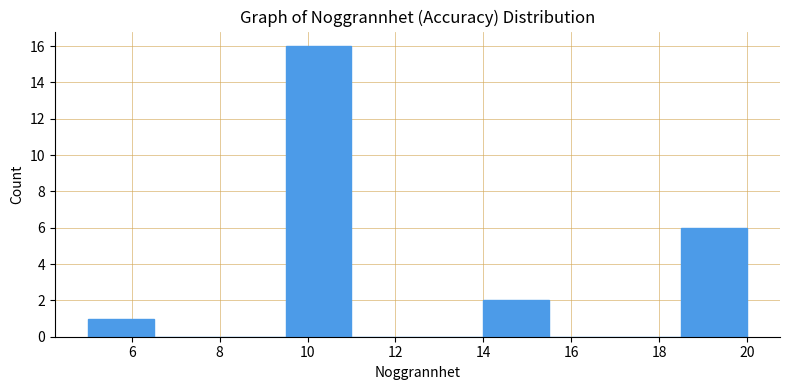

Reading left to right, transcribe this chart: for each bar, give the range it covers on the x-axis and its height. Neither the bar edges nor the heights are printed on the chart, so give them approximately, as read against the axes.

5.0 to 6.5: 1
6.5 to 8.0: 0
8.0 to 9.5: 0
9.5 to 11.0: 16
11.0 to 12.5: 0
12.5 to 14.0: 0
14.0 to 15.5: 2
15.5 to 17.0: 0
17.0 to 18.5: 0
18.5 to 20.0: 6